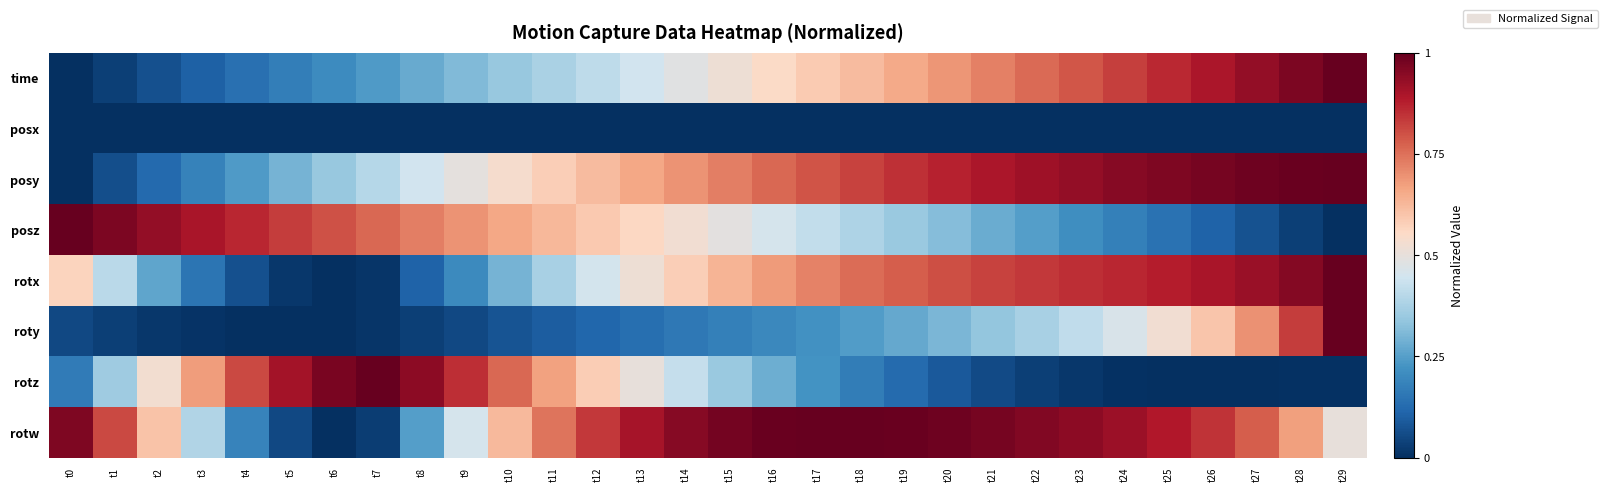

Which series has the largest total across all categories?

rotw